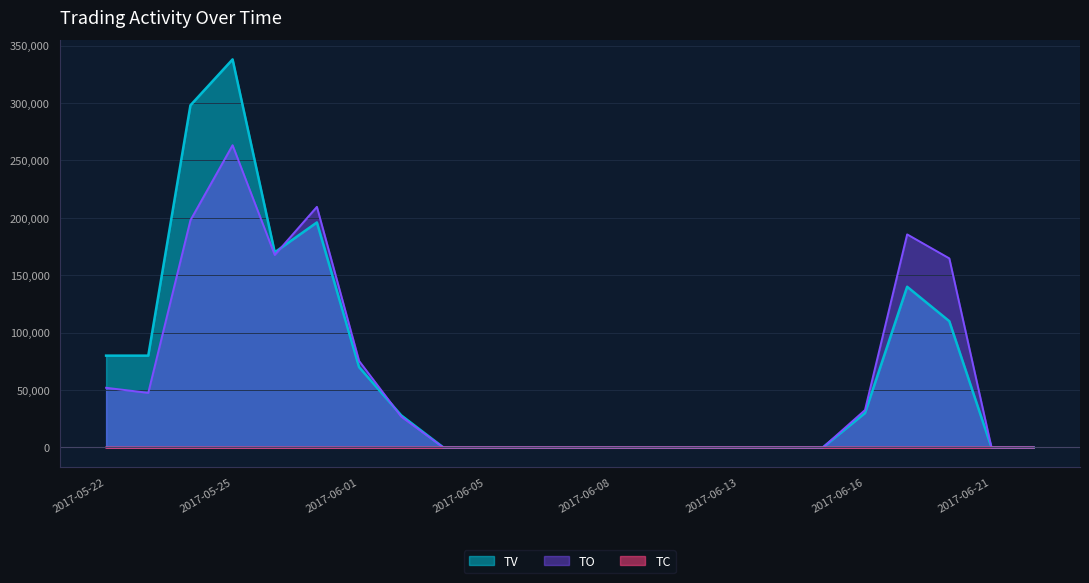

What is the value of the TV point at the 21st from the left?

110000